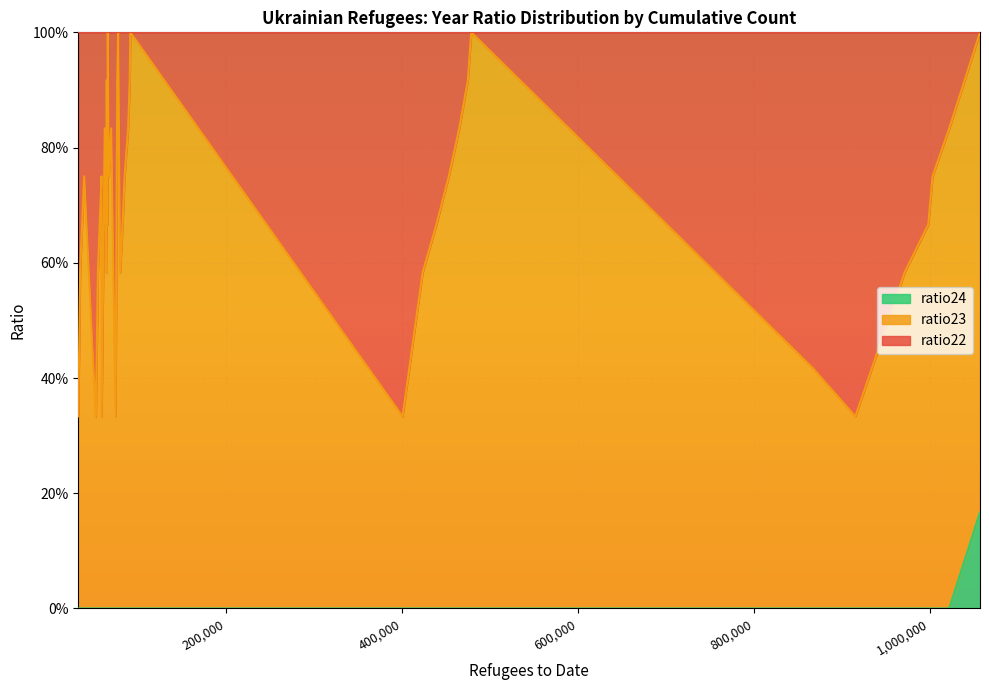

The value of ratio22 at 36 is 0.4. True or false?

True